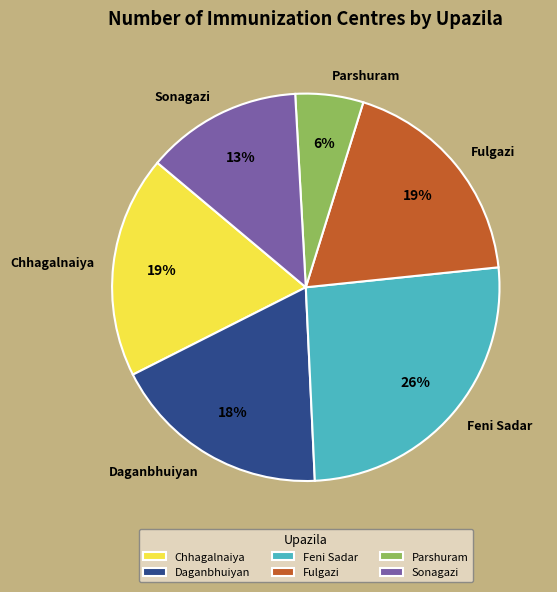

Count the number of slices in the pie.

6